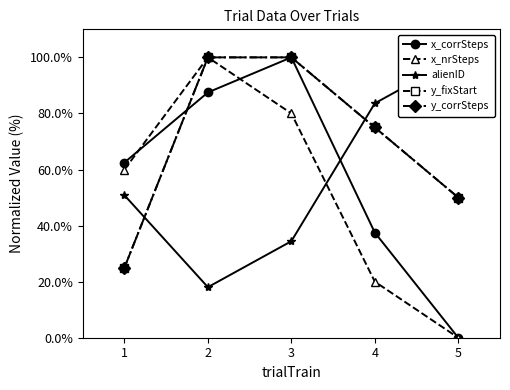

Which series has the largest total across all categories?

y_fixStart